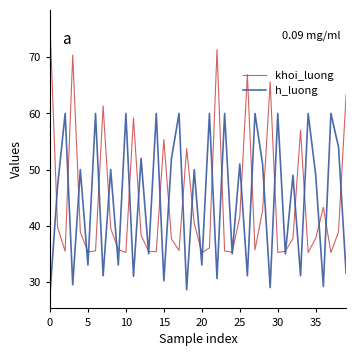

Which series has the largest range (max minus min)?

khoi_luong